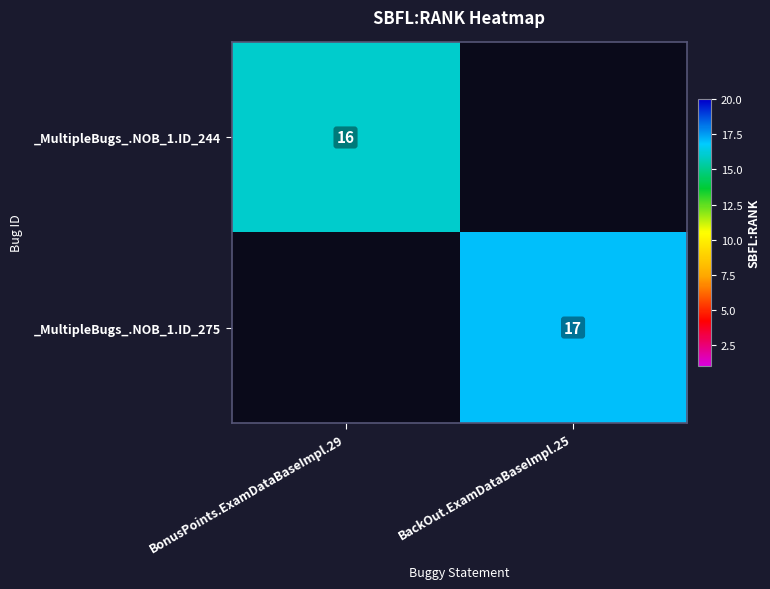

Count the number of data series in this chart.

2